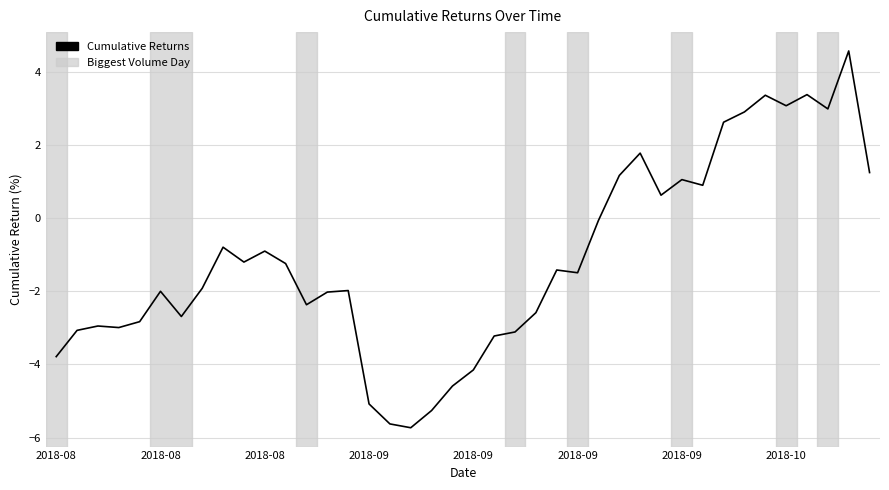

What is the difference between the maximum and minimum values?

10.3